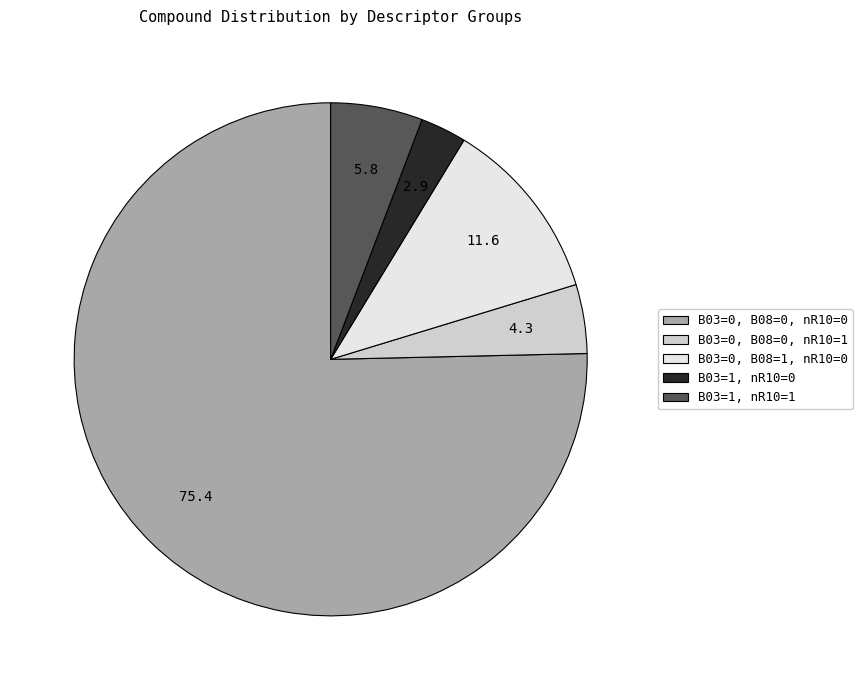

Does B03=0, B08=0, nR10=0 represent more than half of the total?

Yes